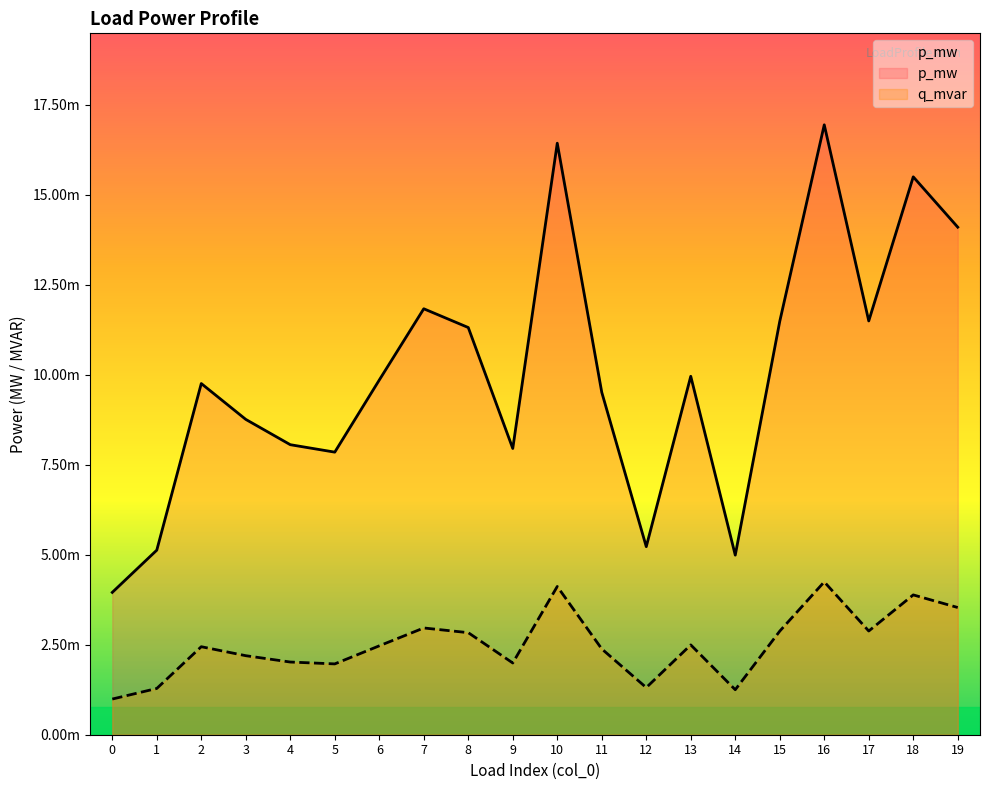

True or false: q_mvar and p_mw cross at least once.

False